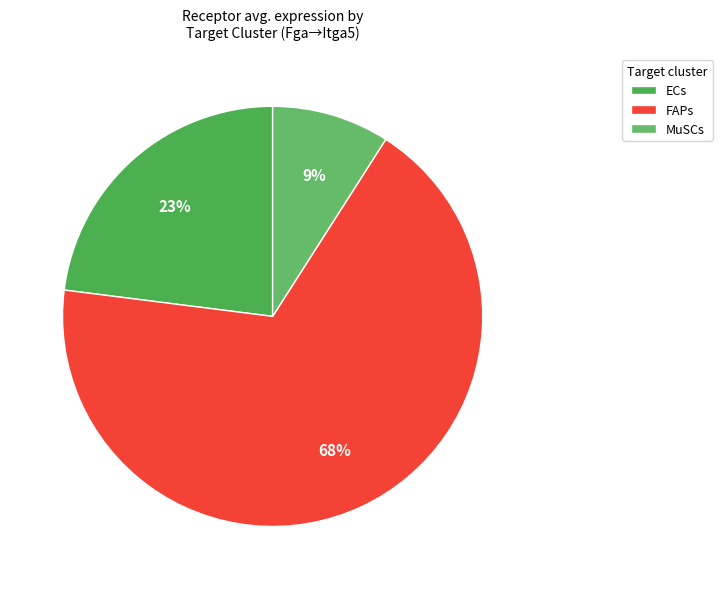

What is the smallest slice in the pie chart?

MuSCs